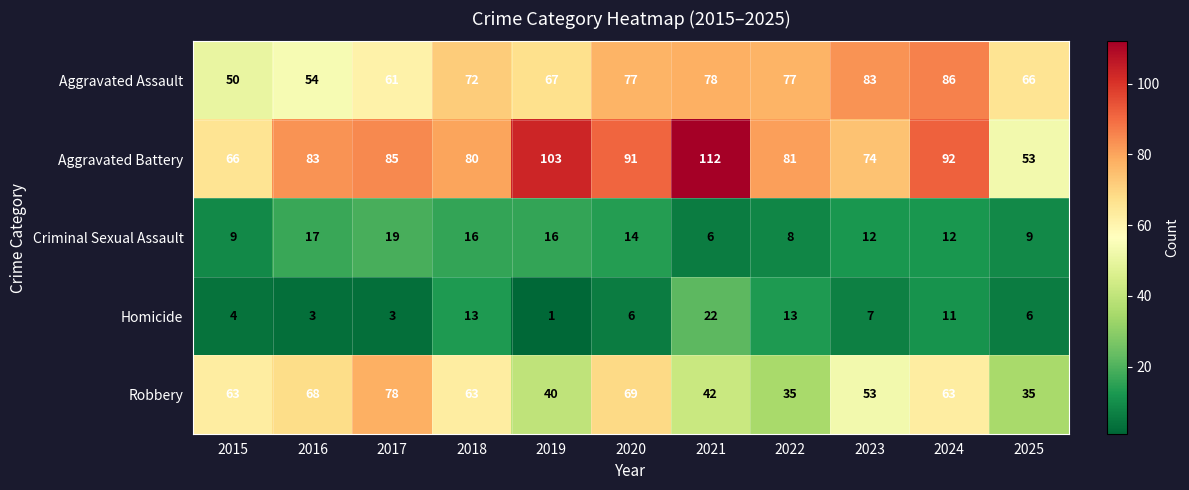

At how many categories does at least one series exceed 38?

11